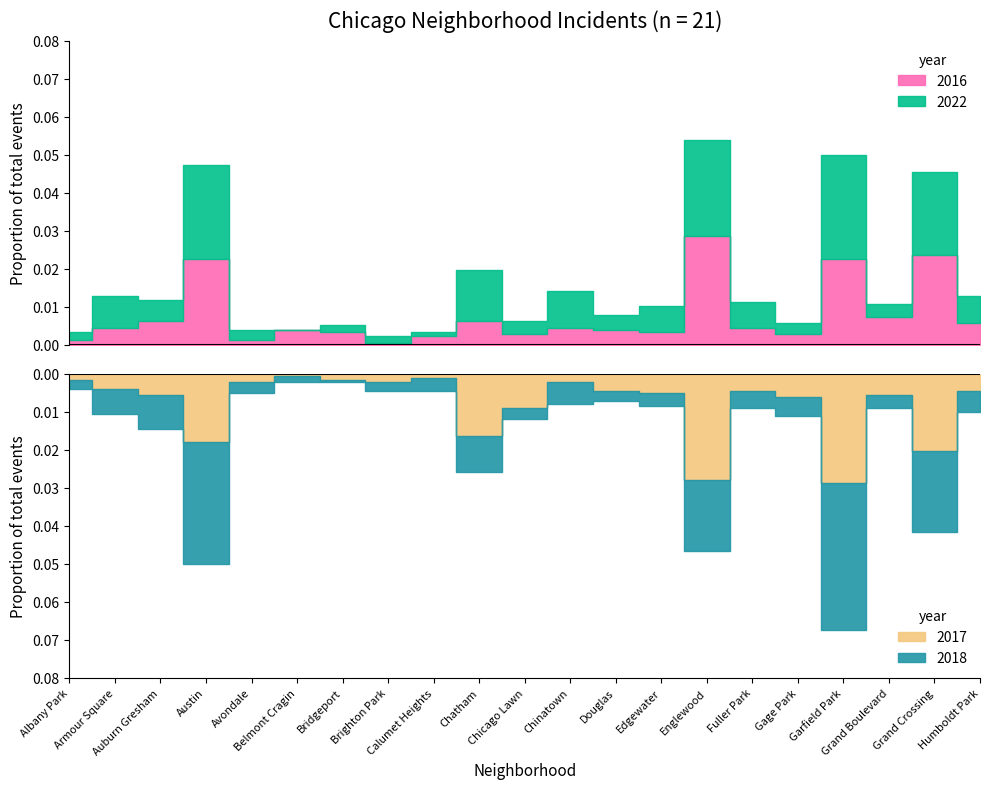

Does the chart display data point markers on the line(s)?

No